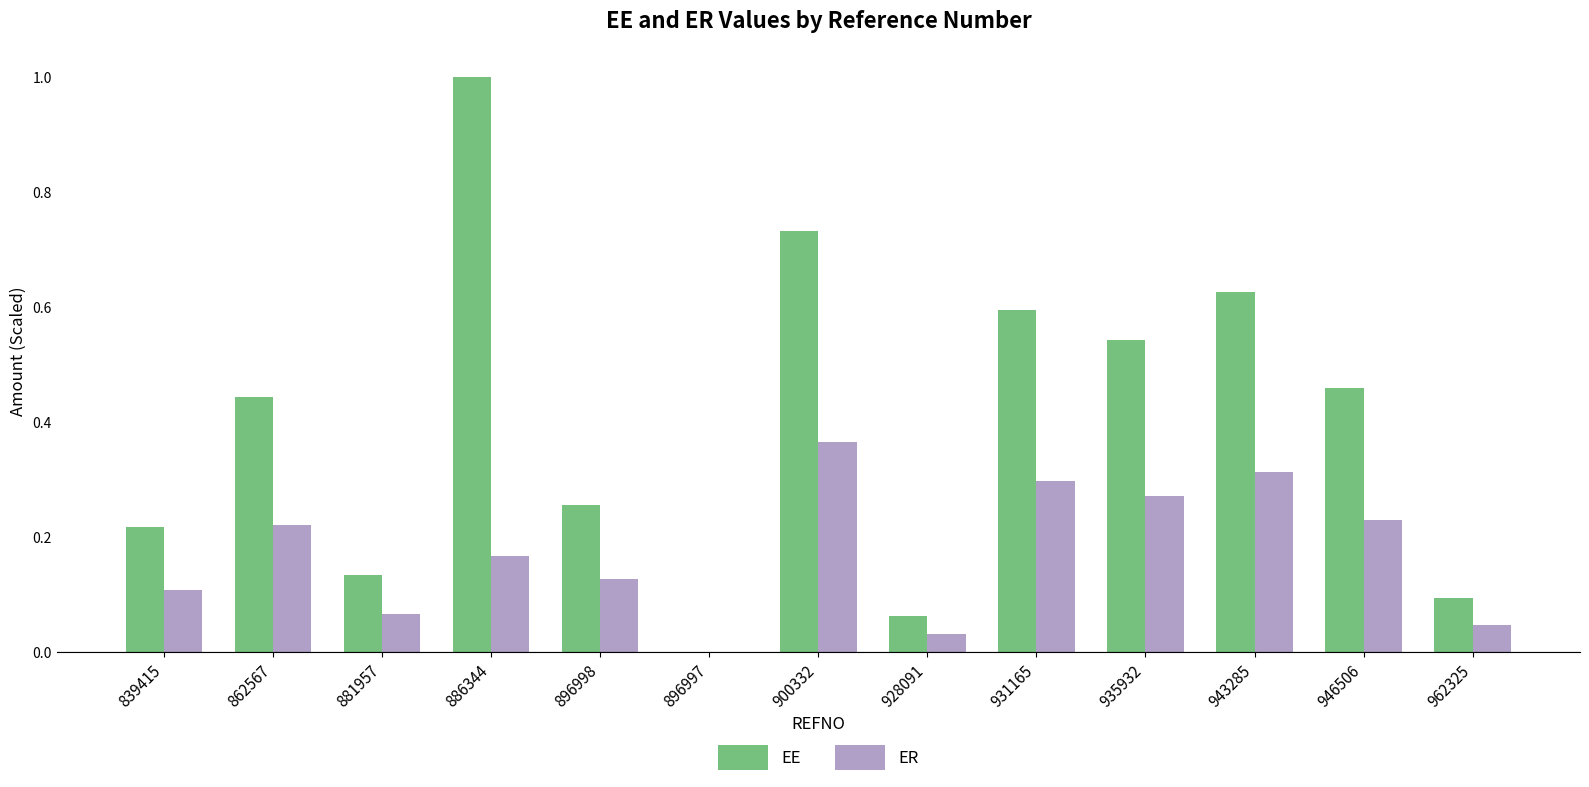

The EE series shows 0.1 at 928091. True or false?

True